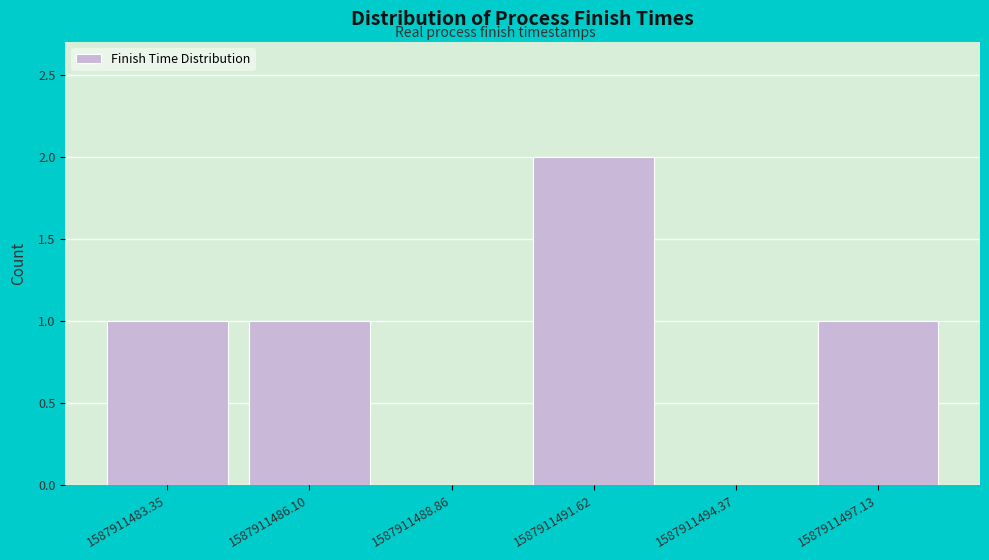

Over which range of the x-axis is the bar tallest?

1587911491.5 to 1587911494.5